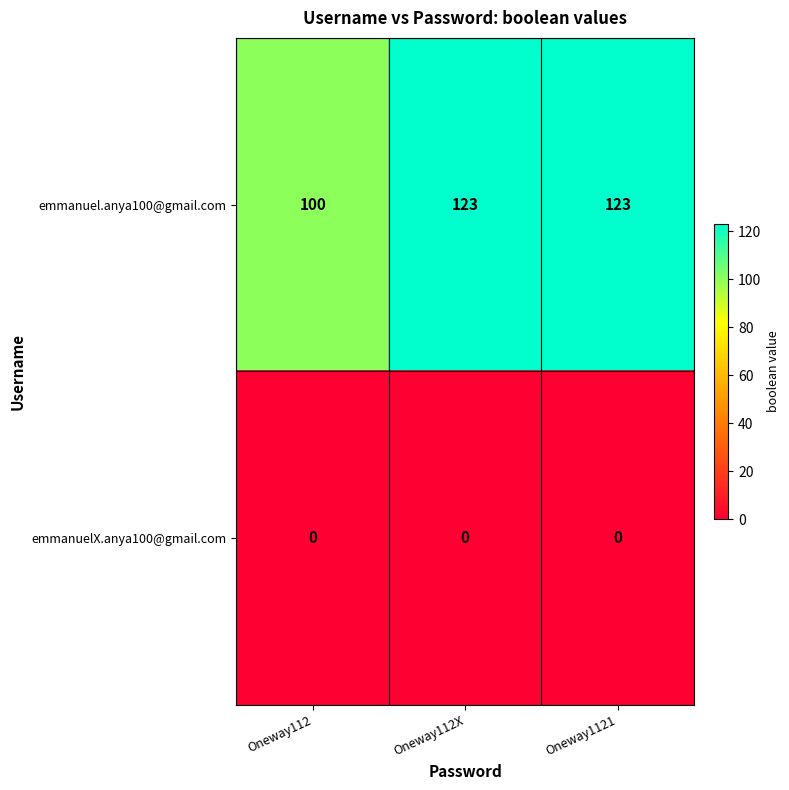

Which series has the largest total across all categories?

emmanuel.anya100@gmail.com